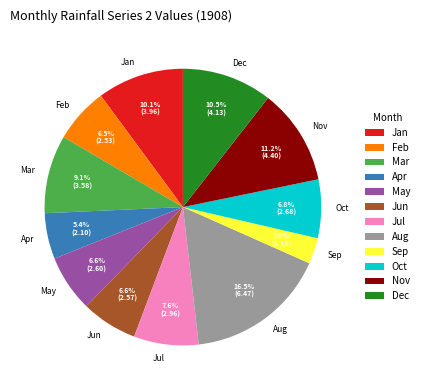

Approximately how many times larger is the value at Feb compared to Dec?

0.6